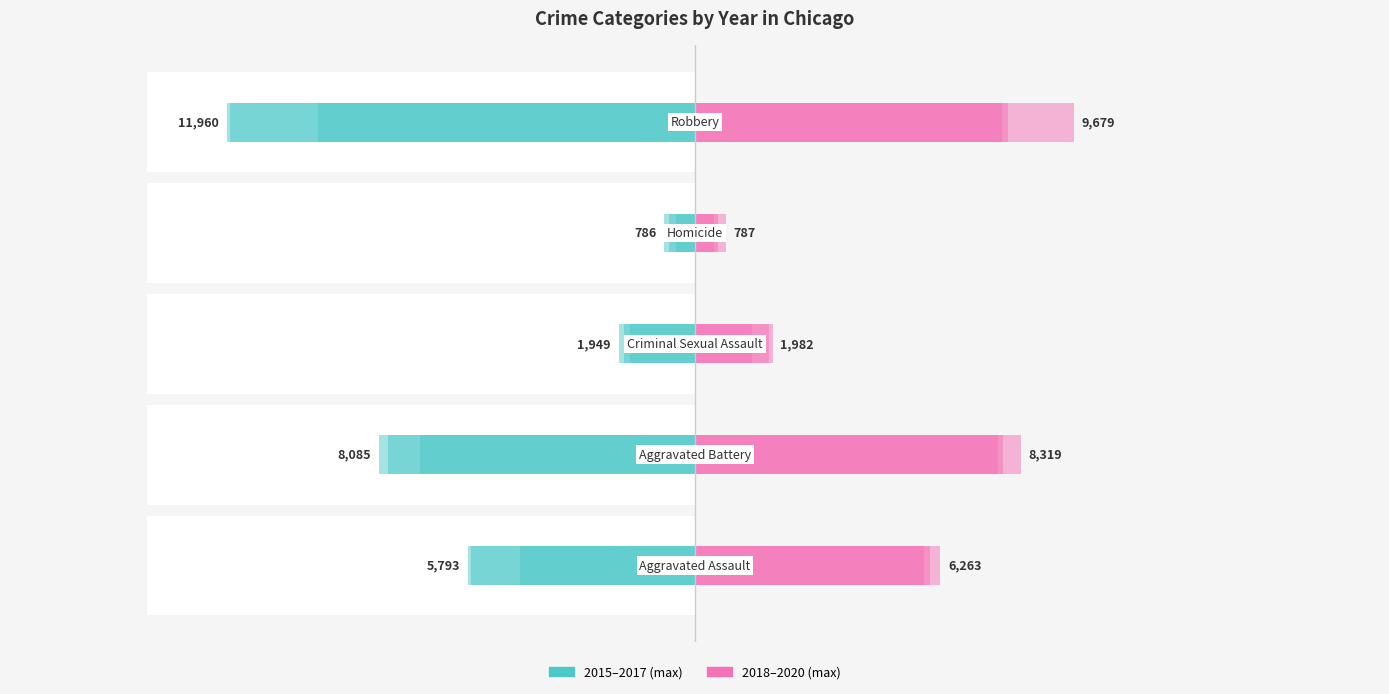

Does the chart contain stacked bars?

No